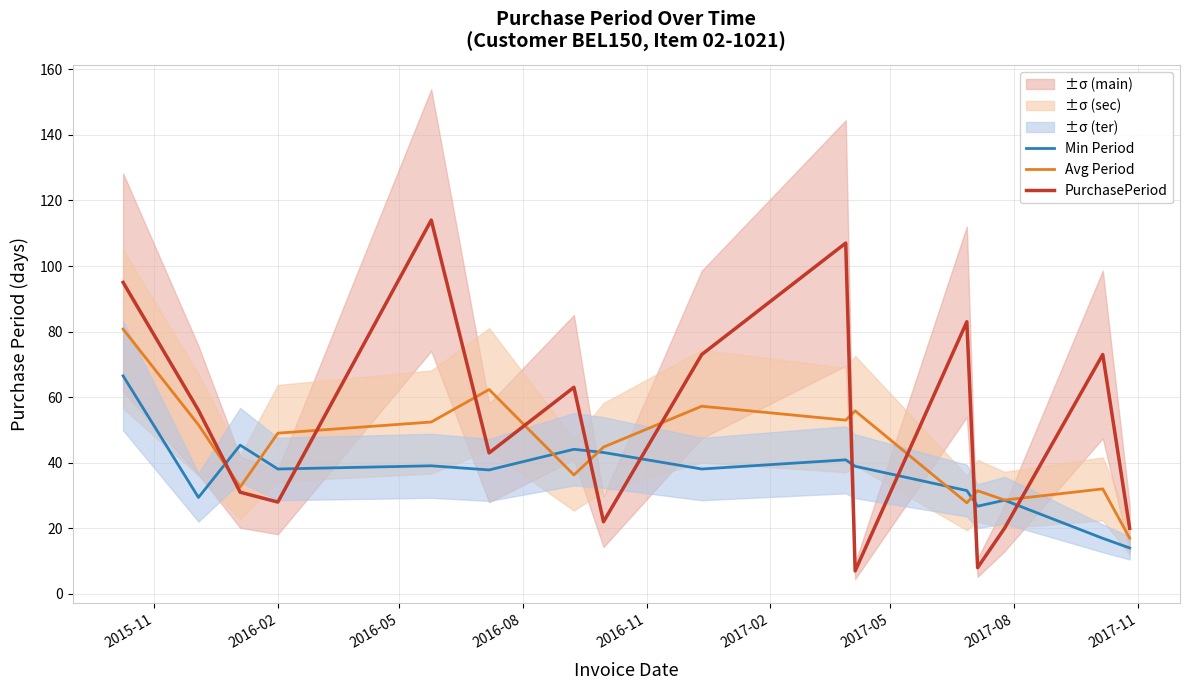

What is the minimum value for Min Period?

14.0